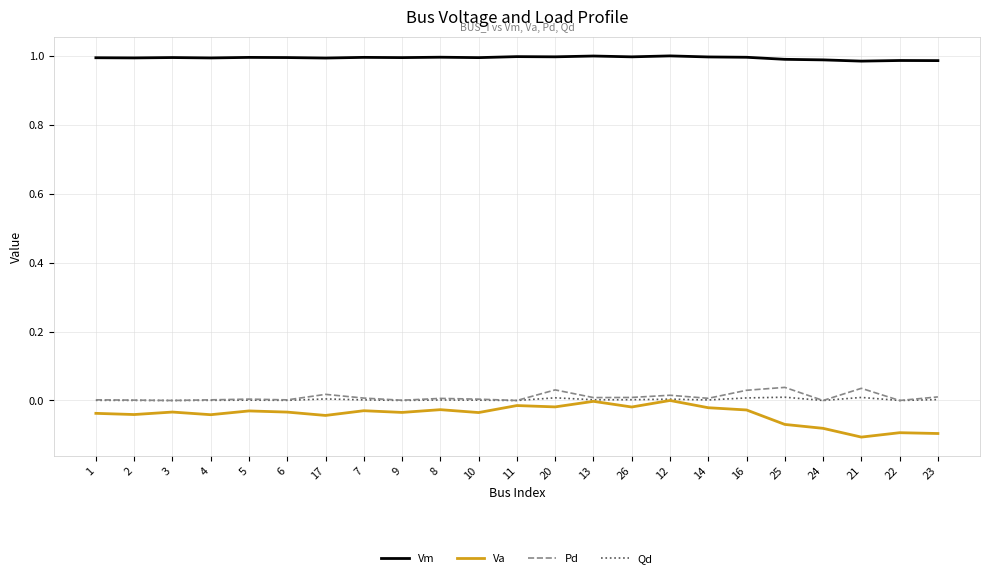

Does the chart display data point markers on the line(s)?

No